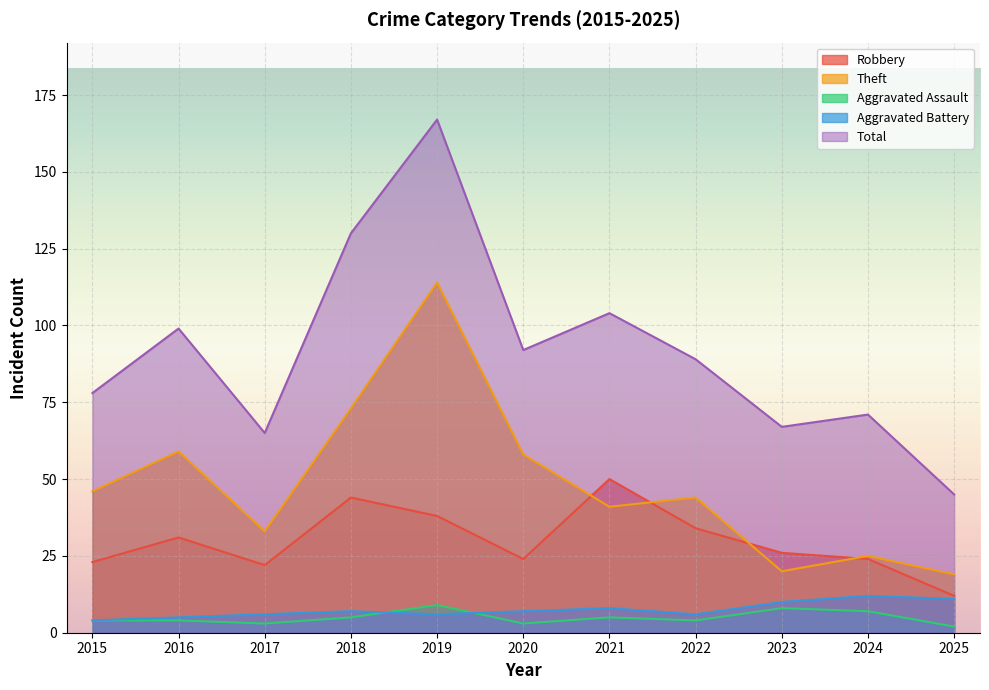

Reading right to left, transcribe all the data shown in this chart.

Robbery: 2025=12	2024=24	2023=26	2022=34	2021=50	2020=24	2019=38	2018=44	2017=22	2016=31	2015=23
Theft: 2025=19	2024=25	2023=20	2022=44	2021=41	2020=58	2019=114	2018=73	2017=33	2016=59	2015=46
Aggravated Assault: 2025=2	2024=7	2023=8	2022=4	2021=5	2020=3	2019=9	2018=5	2017=3	2016=4	2015=4
Aggravated Battery: 2025=11	2024=12	2023=10	2022=6	2021=8	2020=7	2019=6	2018=7	2017=6	2016=5	2015=4
Total: 2025=45	2024=71	2023=67	2022=89	2021=104	2020=92	2019=167	2018=130	2017=65	2016=99	2015=78